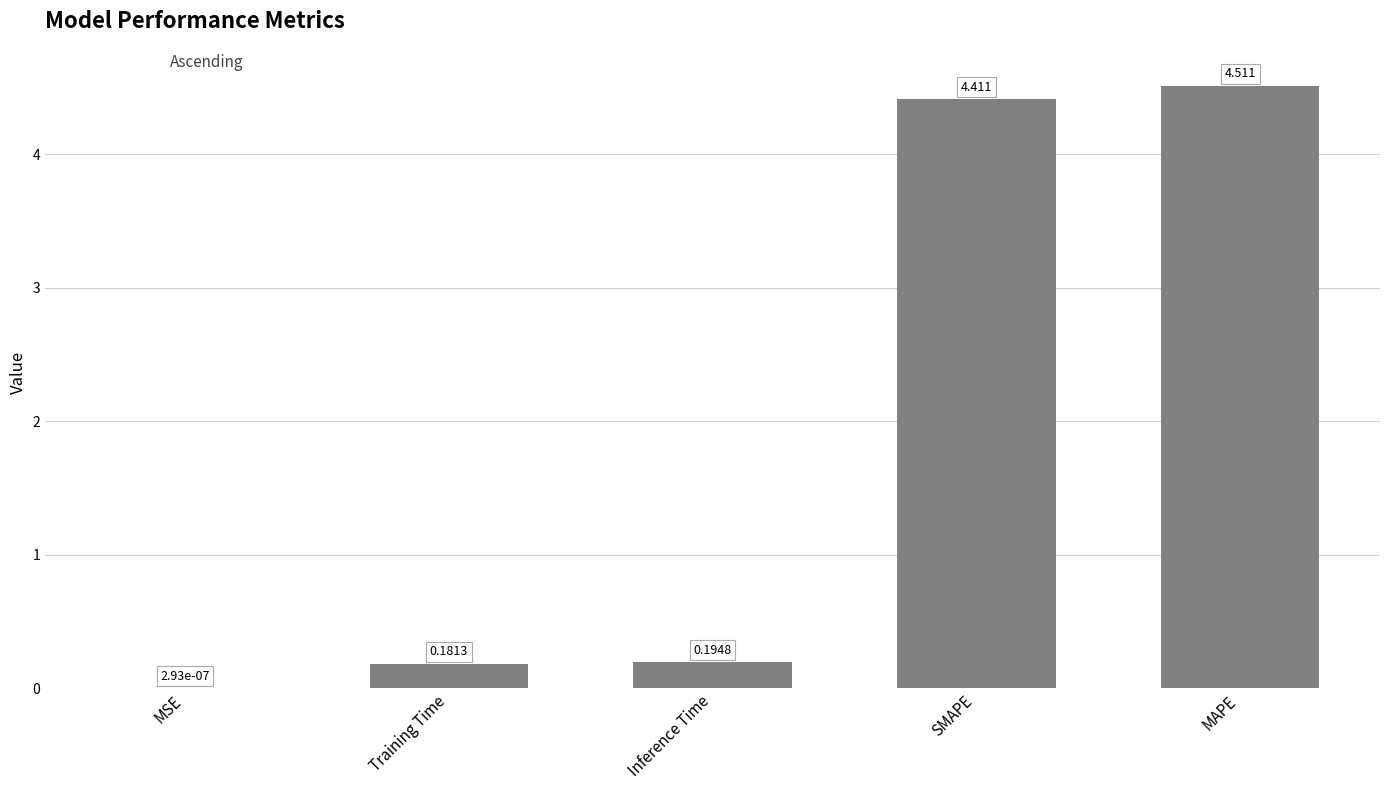

Between SMAPE and MAPE, which is larger?

MAPE